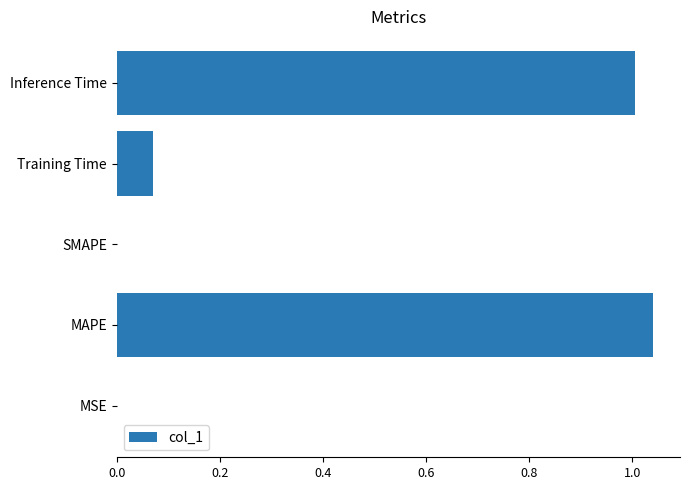

What is the sum of all values?

2.1